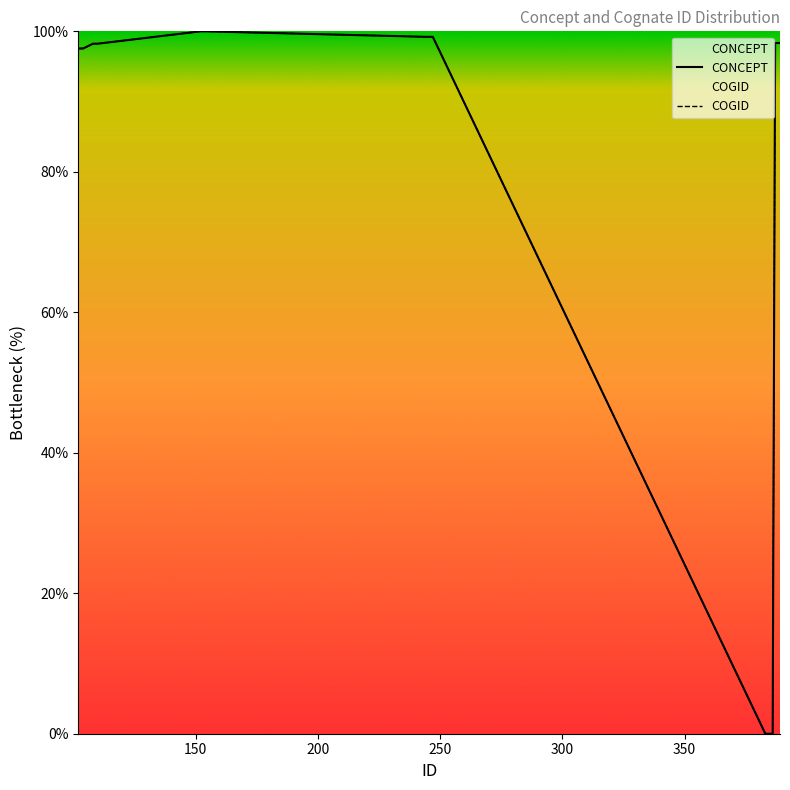

What is the average value of the COGID series?

79.0